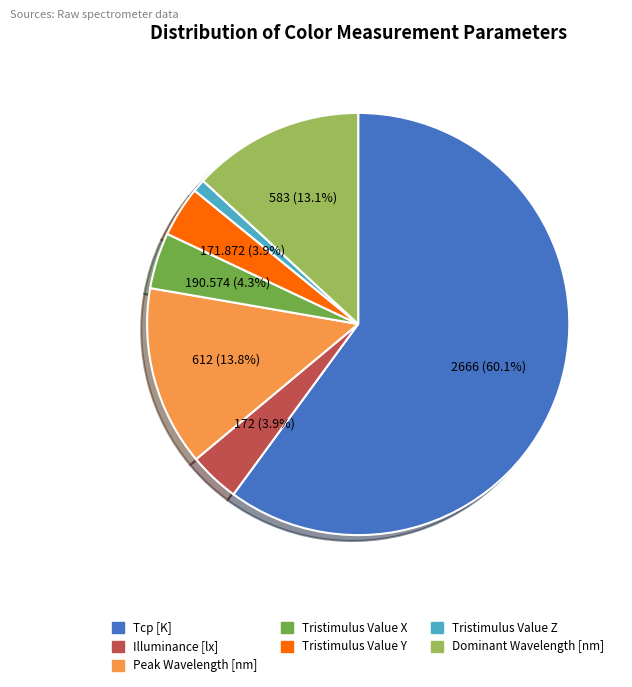

To the nearest percent, what is the combined percentage of Tristimulus Value X and Tcp [K]?

64%